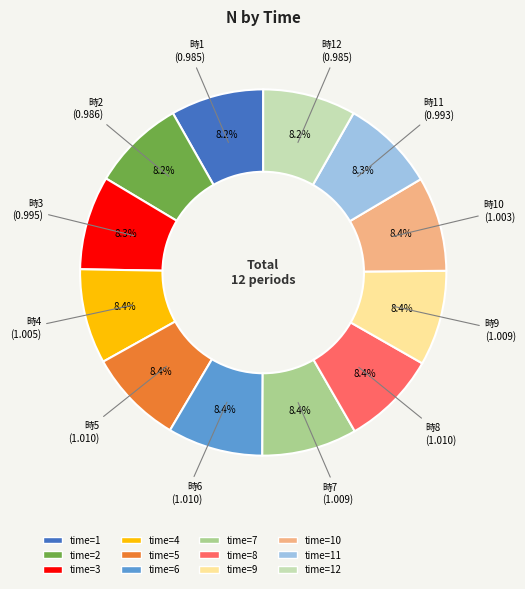

Is there any slice that represents more than half of the pie?

No